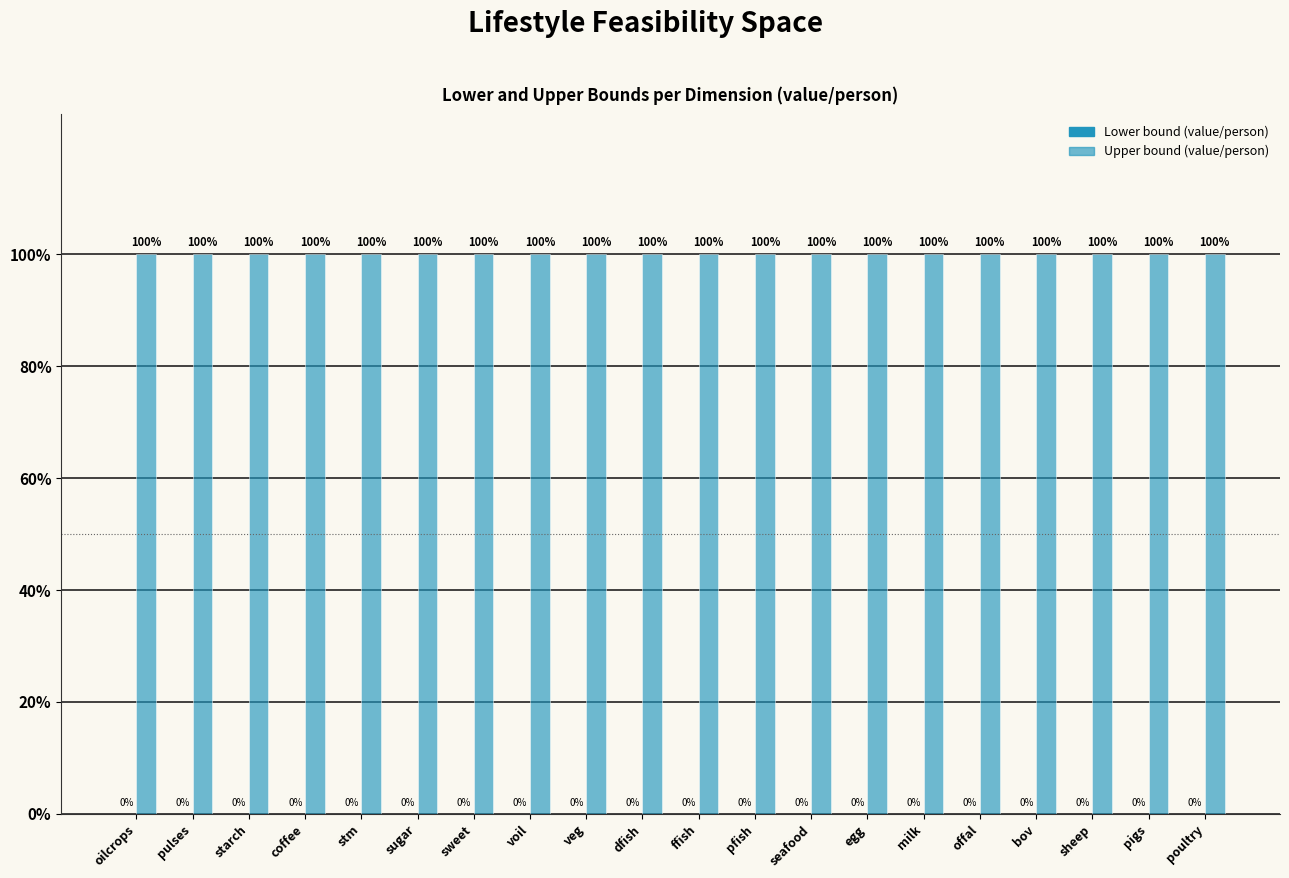

Reading left to right, extract all data points from this chart.

Lower bound (value/person): 0	0	0	0	0	0	0	0	0	0	0	0	0	0	0	0	0	0	0	0
Upper bound (value/person): 1	1	1	1	1	1	1	1	1	1	1	1	1	1	1	1	1	1	1	1